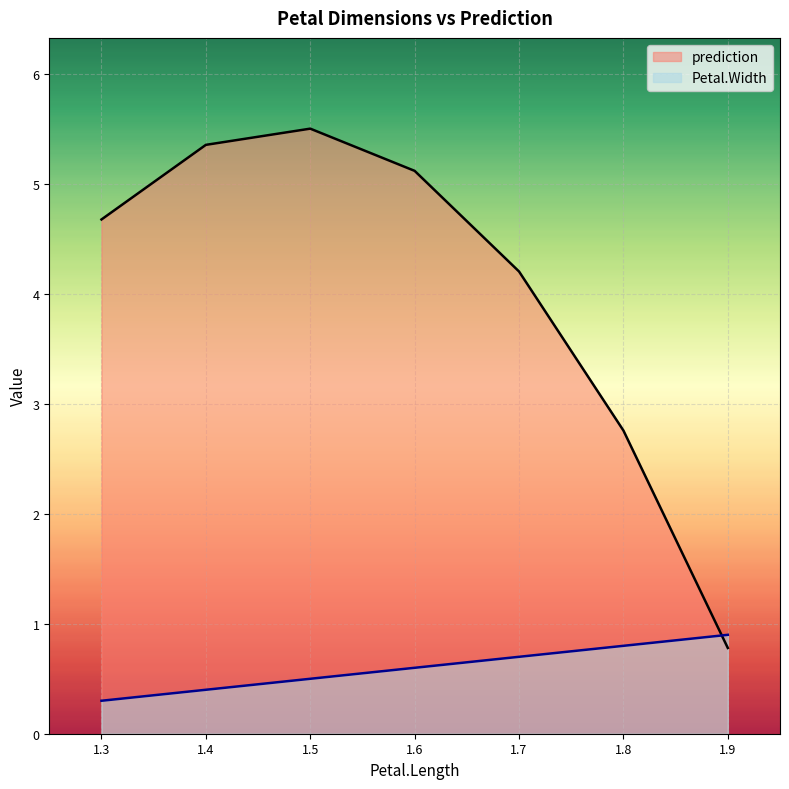

What value does the Petal.Width series have at 1.8?

0.8